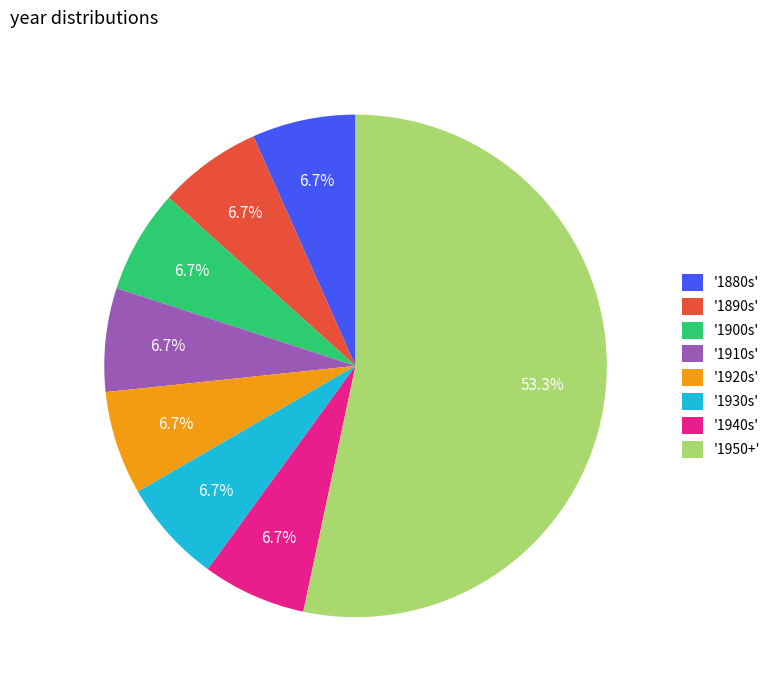

Which slice represents more than half of the pie?

'1950+'